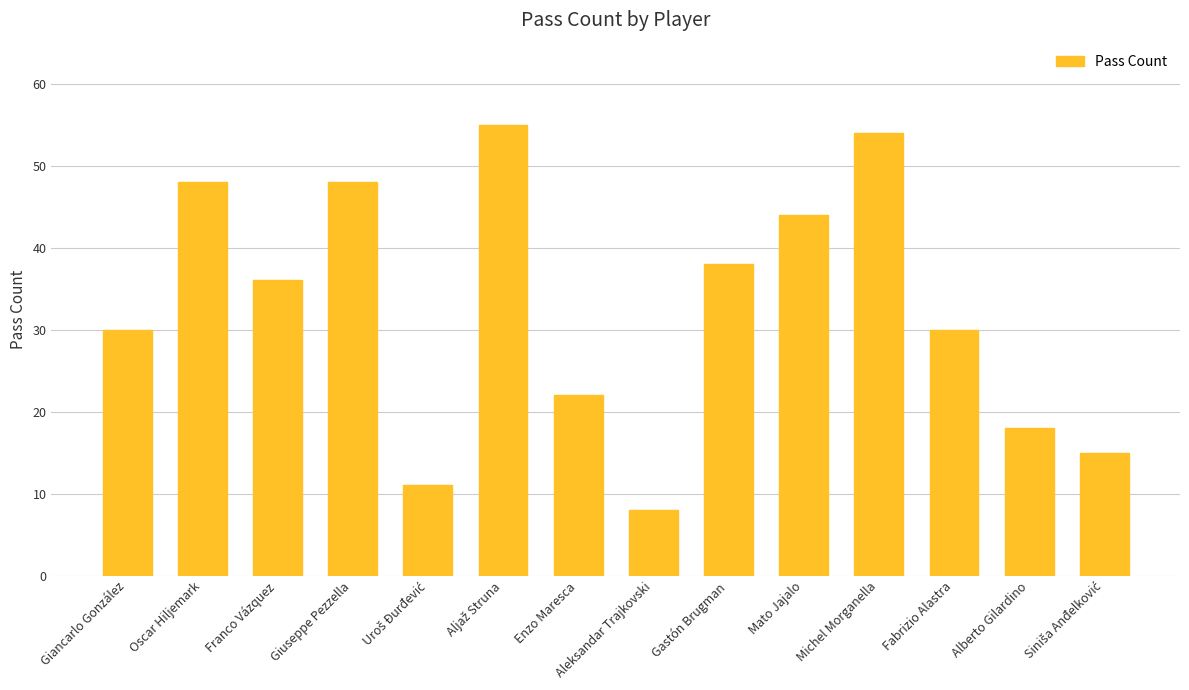

What is the label of the 2nd bar from the right?

Alberto Gilardino